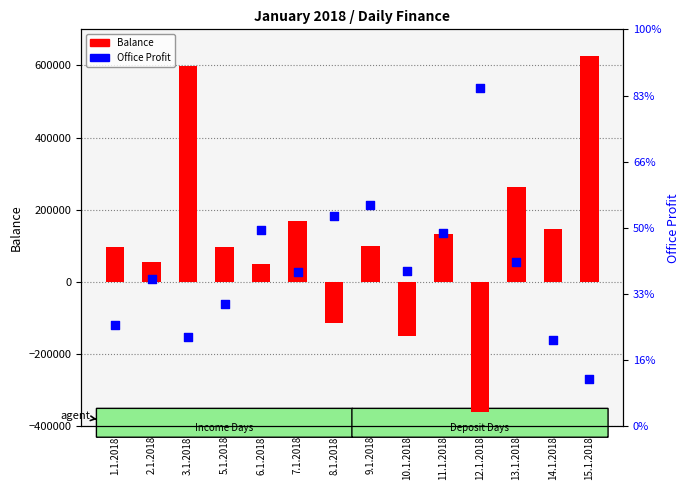

What is the total value across all series at 14.1.2018?

212300